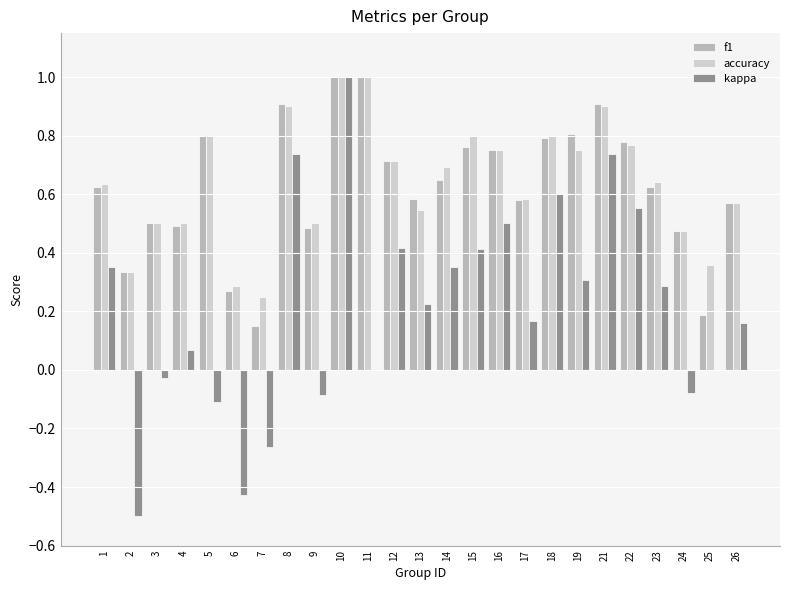

Between 1 and 5, which series saw the biggest shift?

kappa